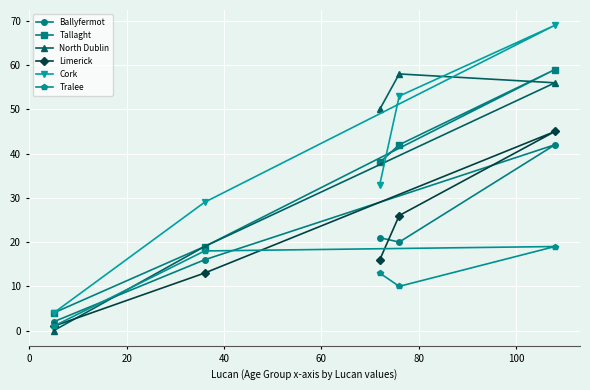

Reading right to left, what are all the values shown in this chart?

Ballyfermot: 42	20	21	16	2
Tallaght: 59	42	38	19	4
North Dublin: 56	58	50	19	0
Limerick: 45	26	16	13	1
Cork: 69	53	33	29	4
Tralee: 19	10	13	18	1